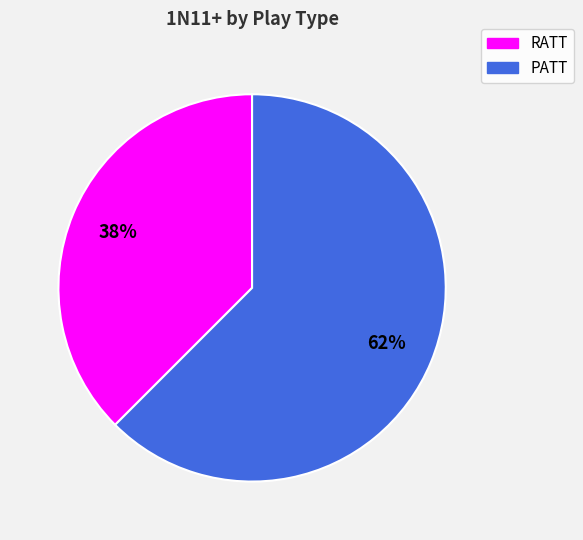

The PATT slice represents 72% of the pie. True or false?

False